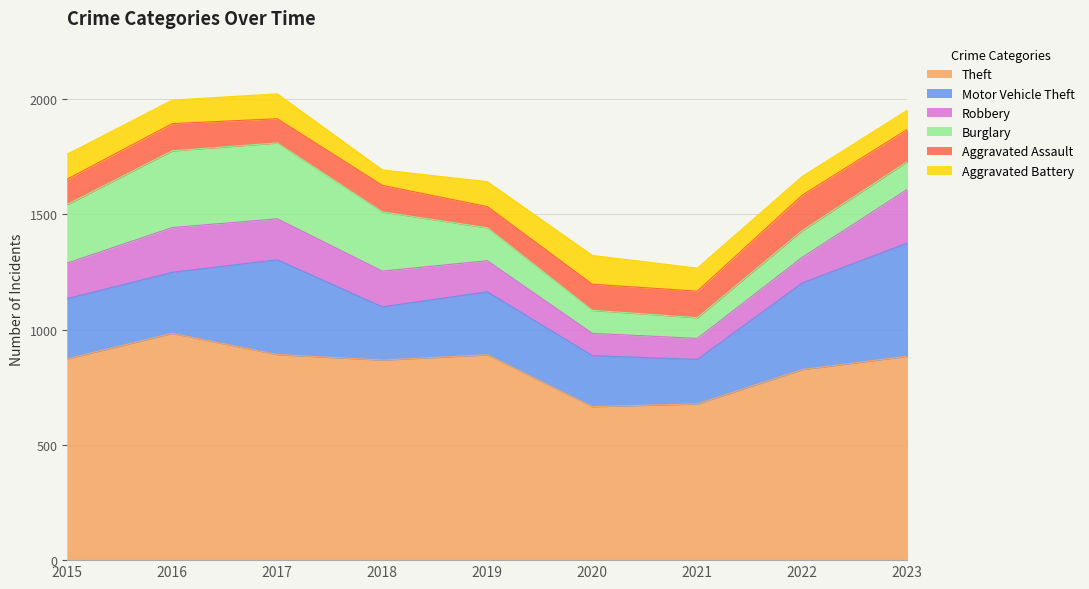

Rank the series by their maximum value, from highest to lowest.

Theft, Motor Vehicle Theft, Burglary, Robbery, Aggravated Assault, Aggravated Battery